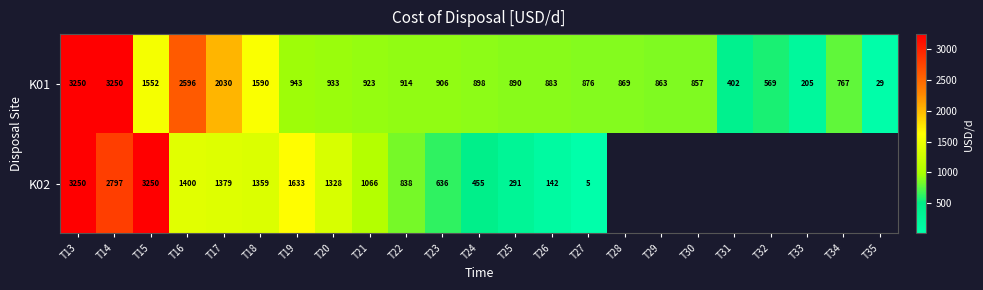

Is the value of K01 at T29 greater than the value of K02 at T22?

Yes